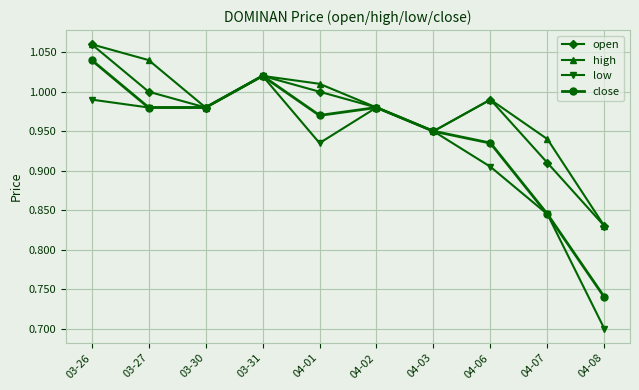

Which series has the largest range (max minus min)?

low